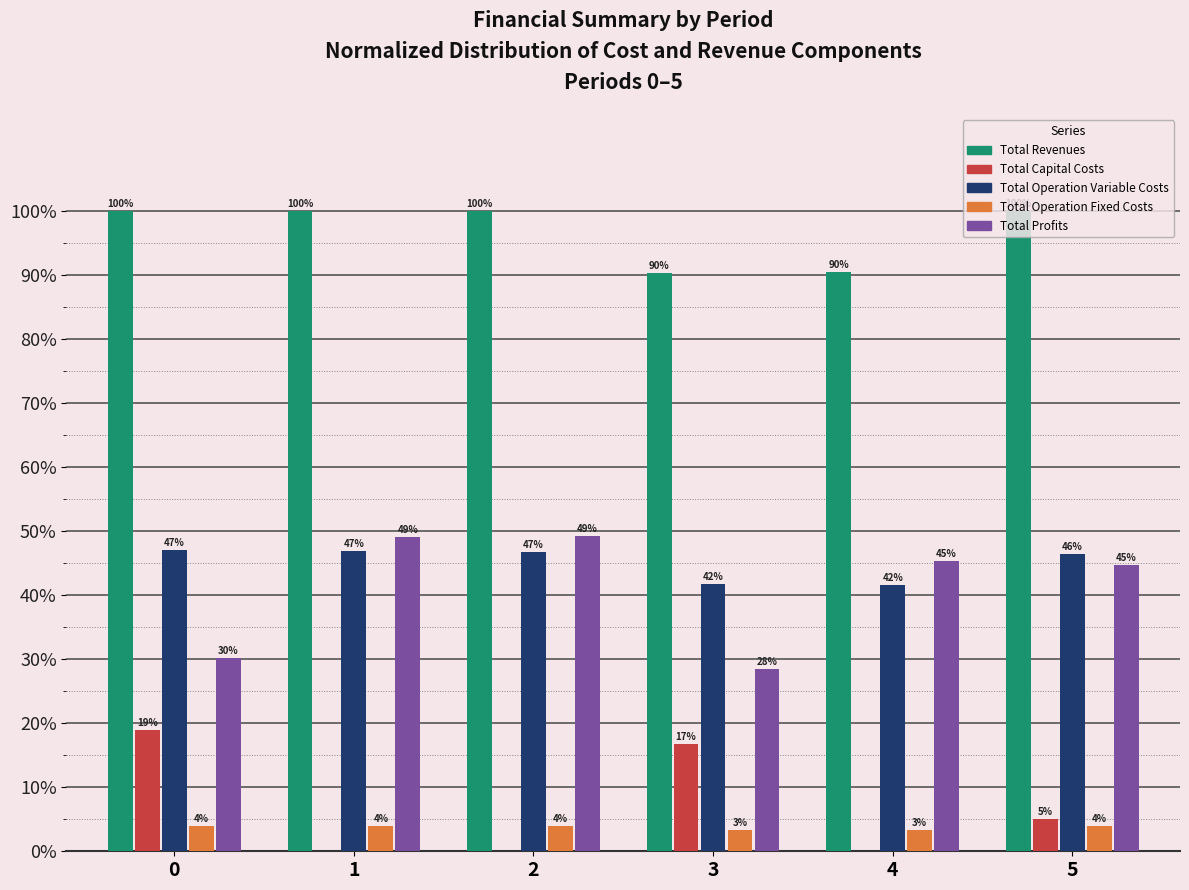

What is the sum of all Total Profits values?

247.0